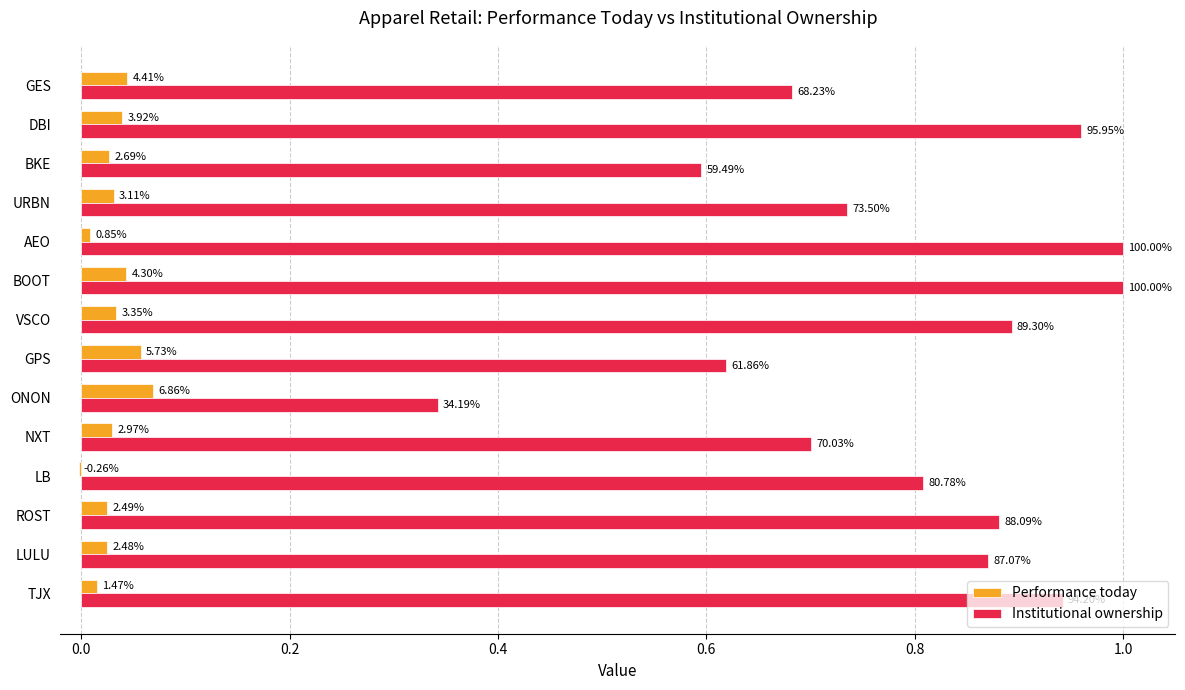

What are all the series names shown in the legend?

Performance today, Institutional ownership